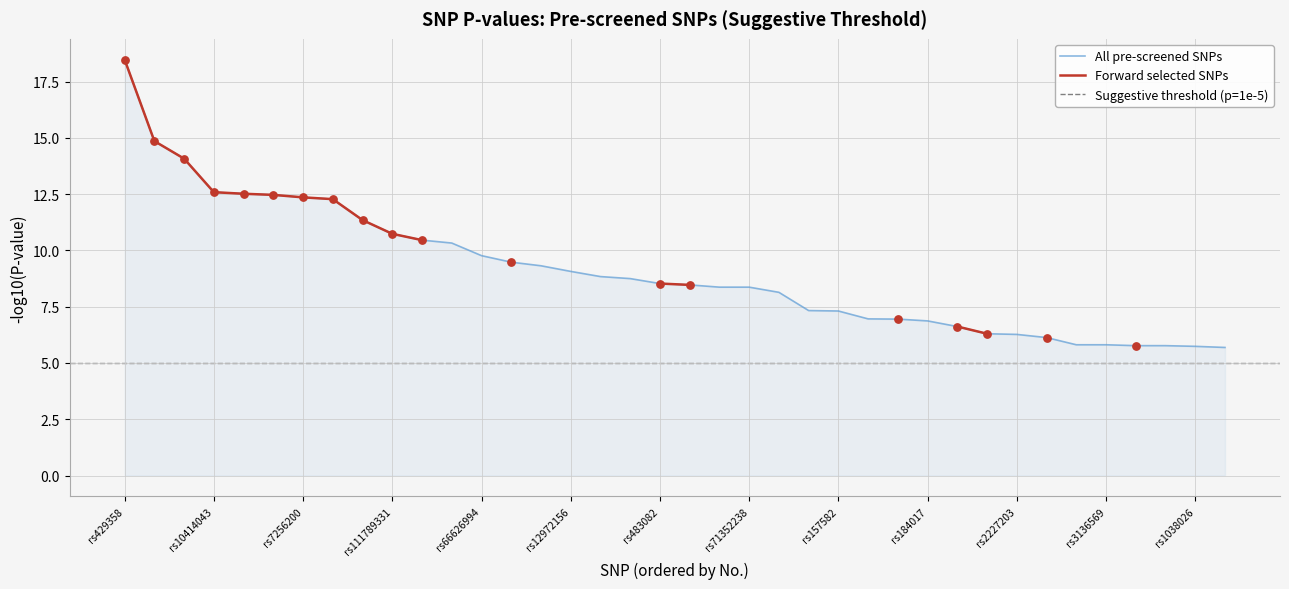

What is the ratio of the value at rs10414043 to the value at rs34404554?

1.4